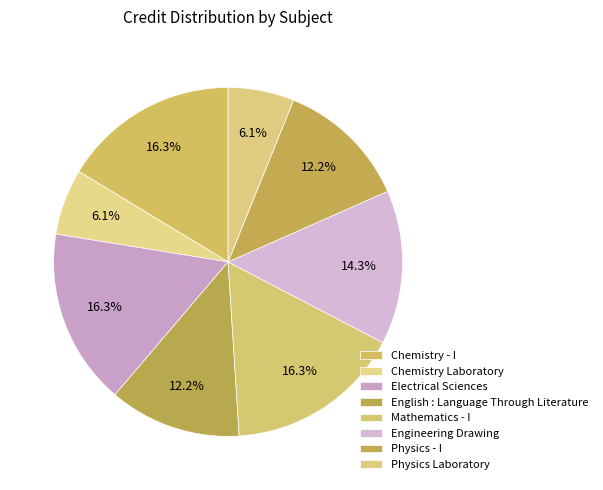

To the nearest percent, what portion does Chemistry - I represent?

16%